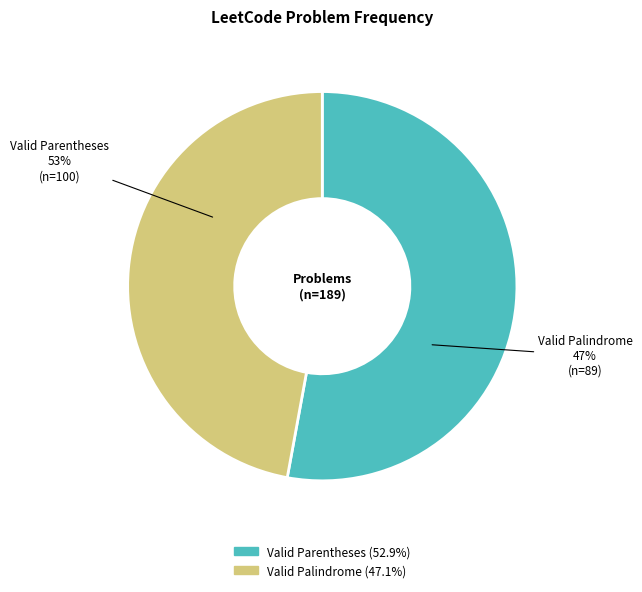

To the nearest percent, what is the difference between the largest and smallest slice percentages?

6%